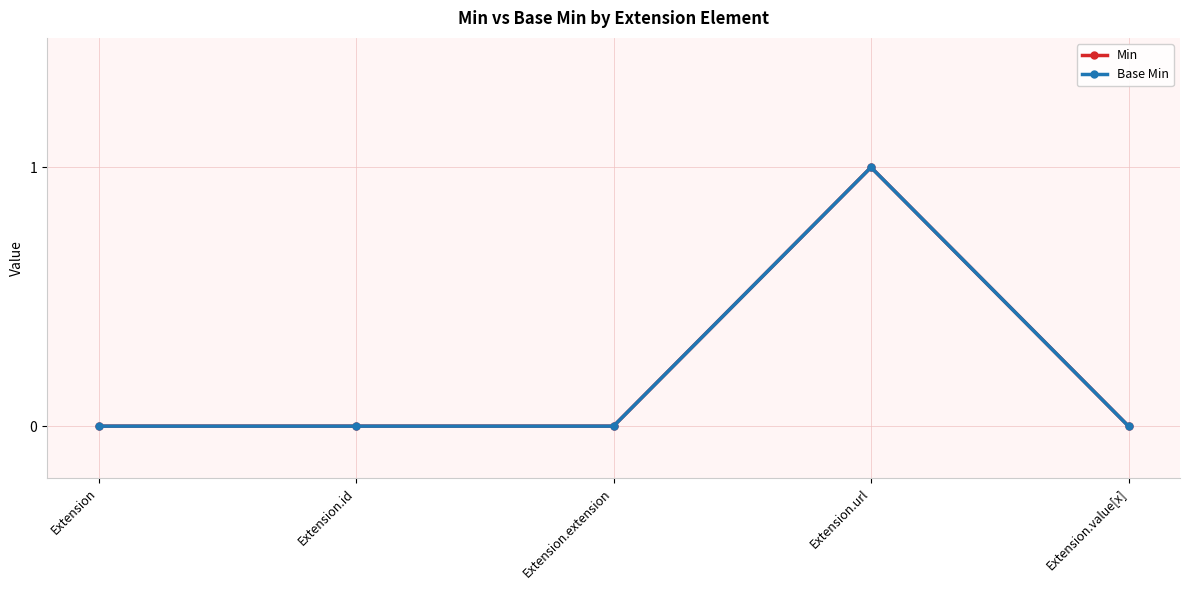

True or false: Base Min and Min cross at least once.

False